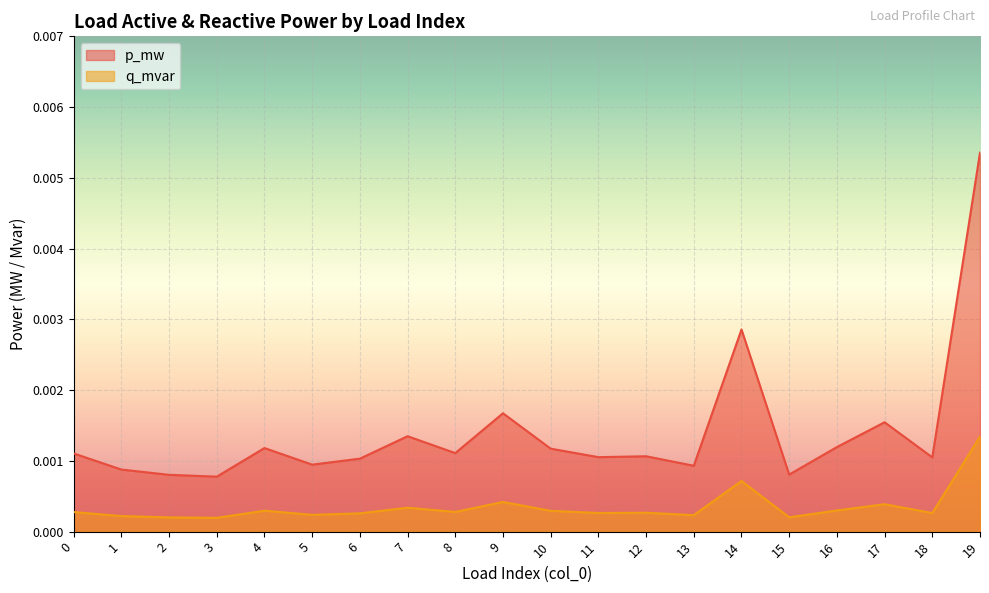

How many lines are shown in the chart?

2